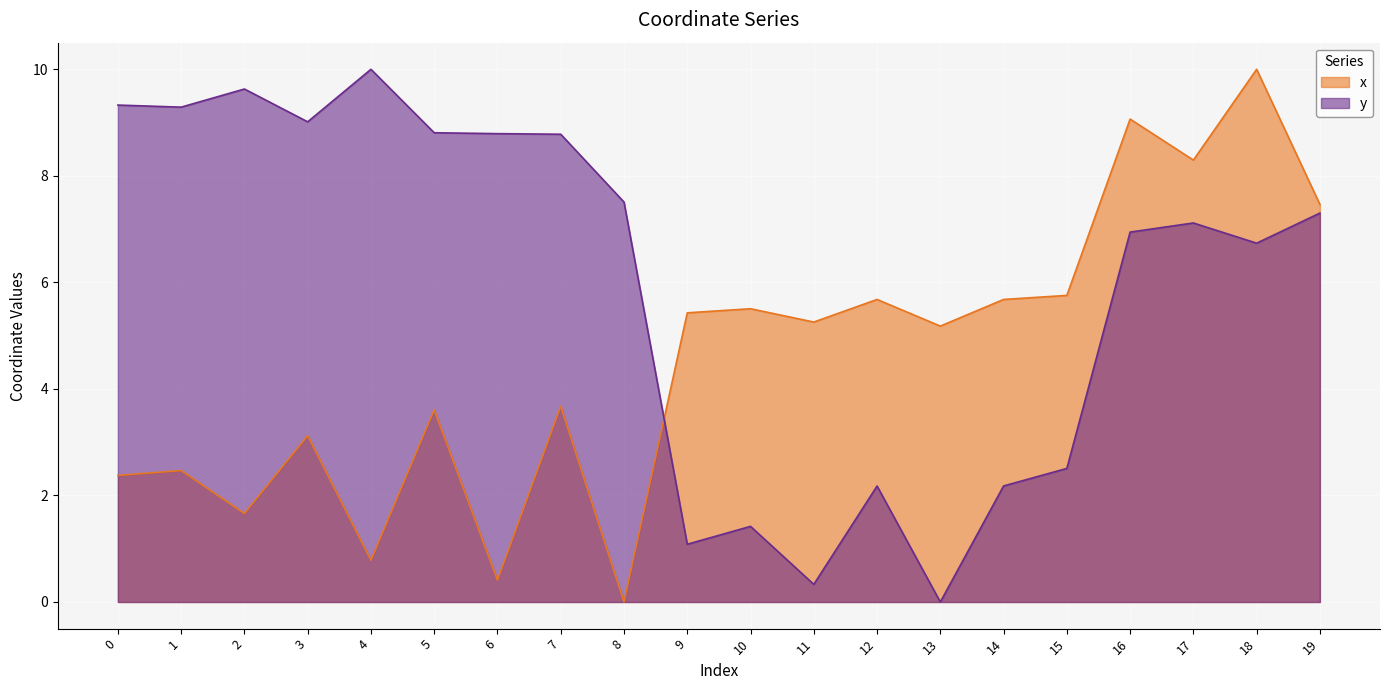

Which series changed the most between 0 and 5?

x